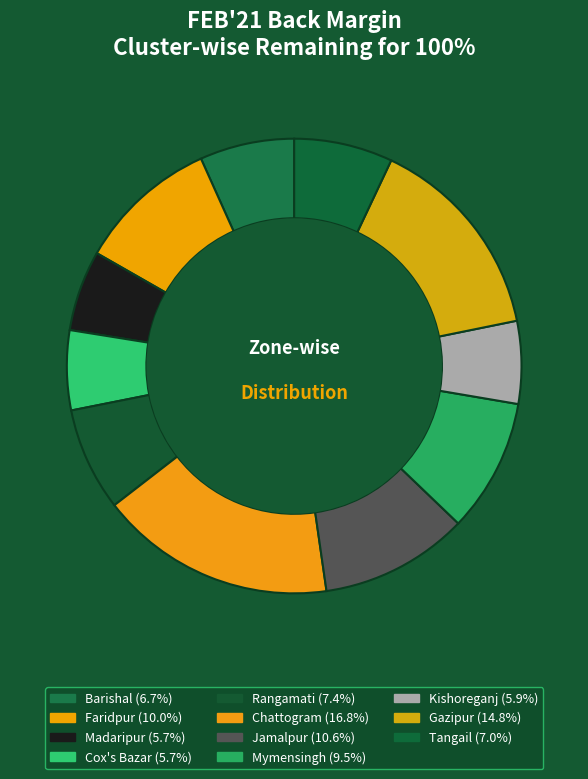

Count the number of slices in the pie.

11